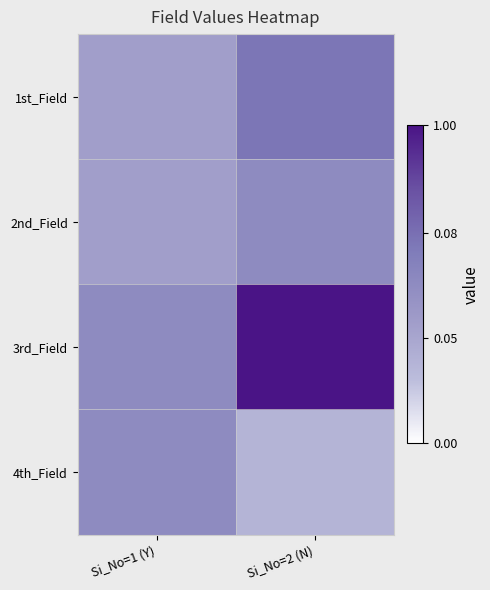

Reading left to right, extract all data points from this chart.

1st_Field: Si_No=1 (Y)=0.4	Si_No=2 (N)=0.6
2nd_Field: Si_No=1 (Y)=0.4	Si_No=2 (N)=0.5
3rd_Field: Si_No=1 (Y)=0.5	Si_No=2 (N)=1.0
4th_Field: Si_No=1 (Y)=0.5	Si_No=2 (N)=0.2